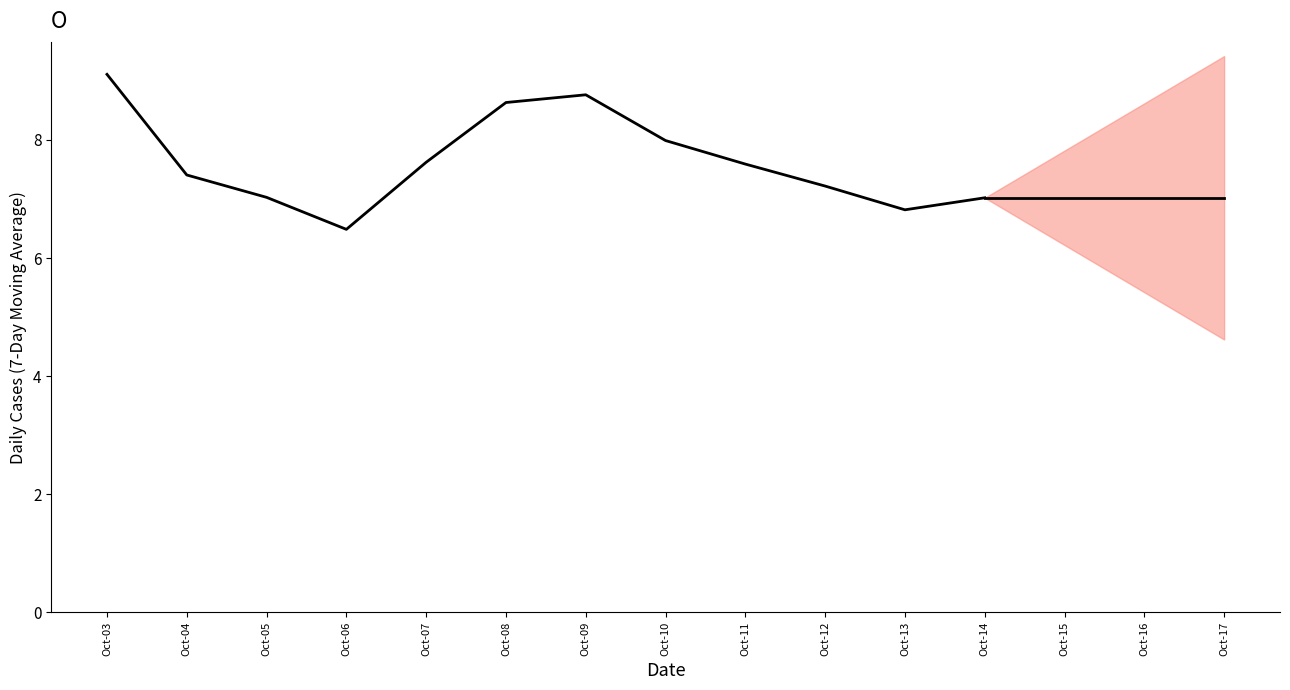

At which label does the data first exceed 7?

Oct-03